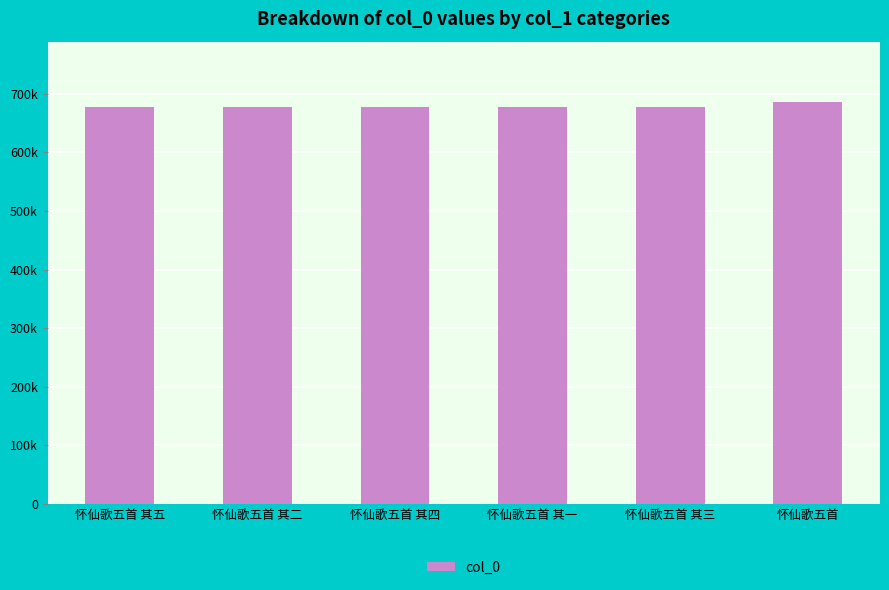

Which label corresponds to the largest value in the chart?

怀仙歌五首